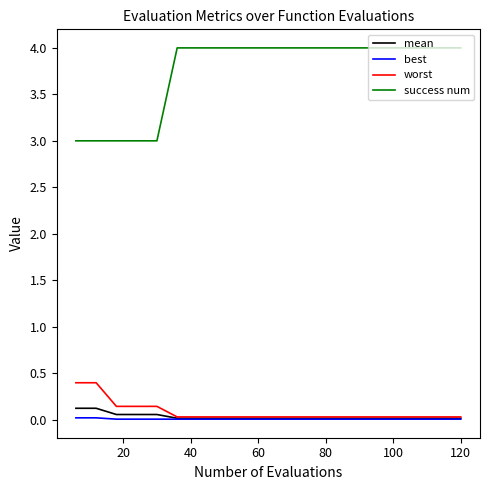

True or false: success num and best cross at least once.

False